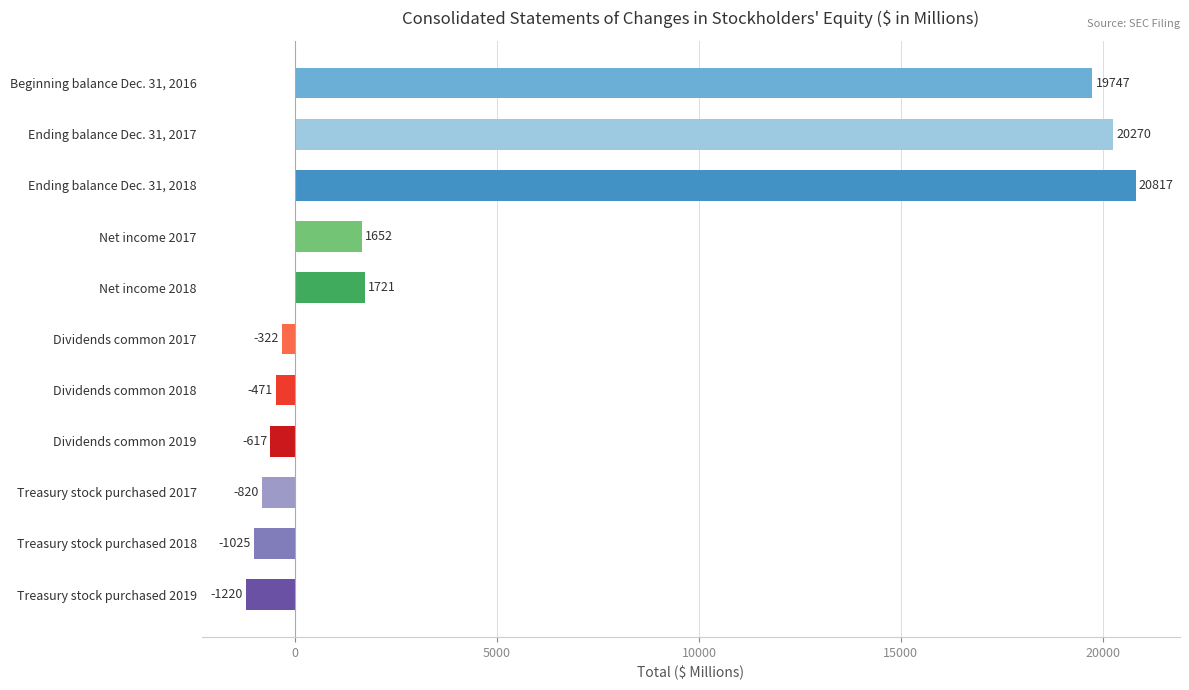

Reading top to bottom, what are all the values shown in this chart?

Beginning balance Dec. 31, 2016=19747	Ending balance Dec. 31, 2017=20270	Ending balance Dec. 31, 2018=20817	Net income 2017=1652	Net income 2018=1721	Dividends common 2017=-322	Dividends common 2018=-471	Dividends common 2019=-617	Treasury stock purchased 2017=-820	Treasury stock purchased 2018=-1025	Treasury stock purchased 2019=-1220